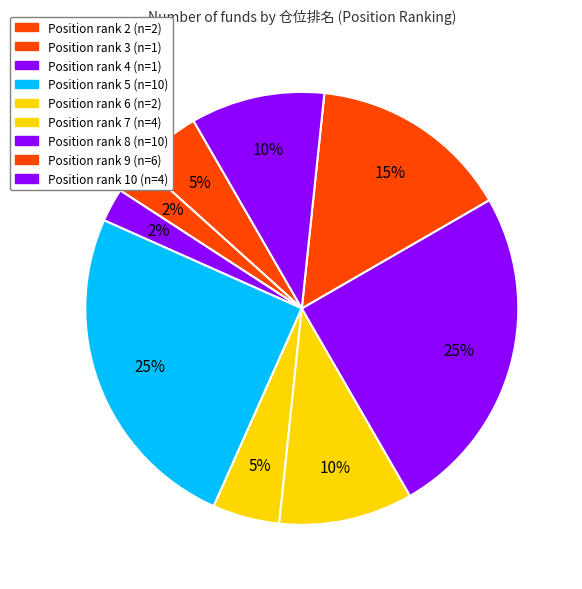

Is there a majority slice in this chart?

No